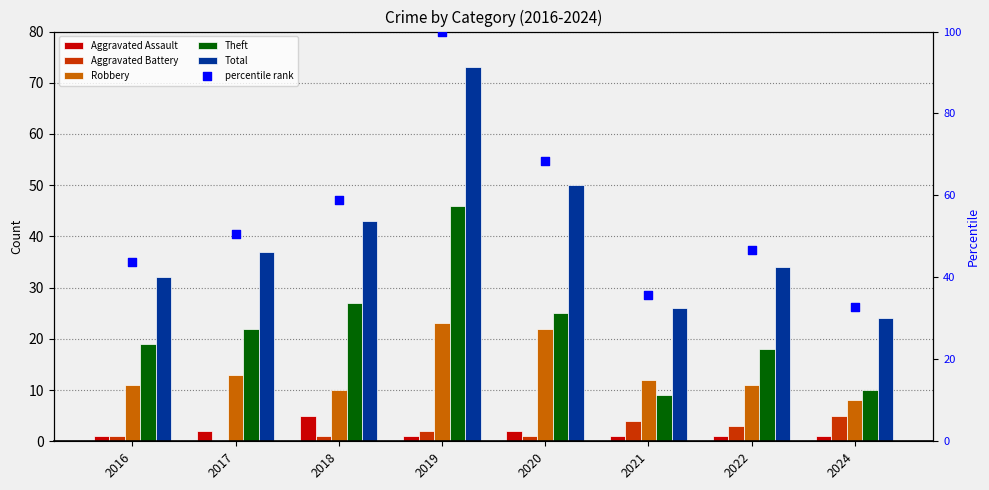

At how many categories does at least one series exceed 6?

8